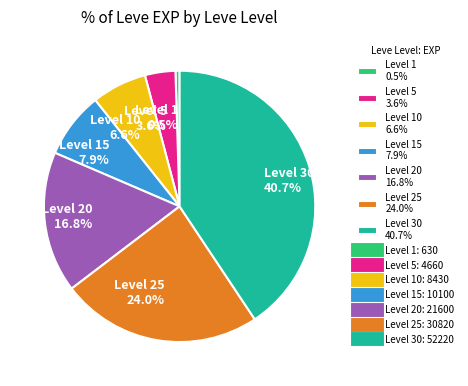

How much of the chart is everything except Level 5 3.6%?

96.4%